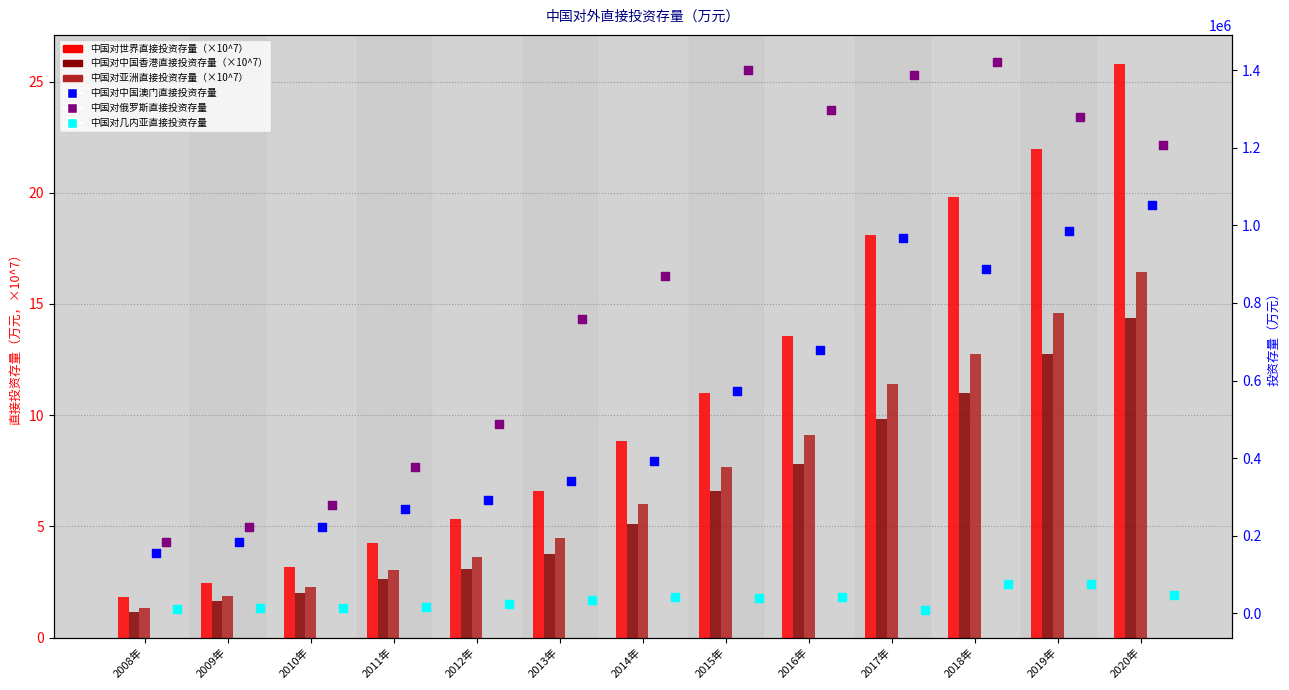

What is the total value across all series at 2016年?

2018094.5